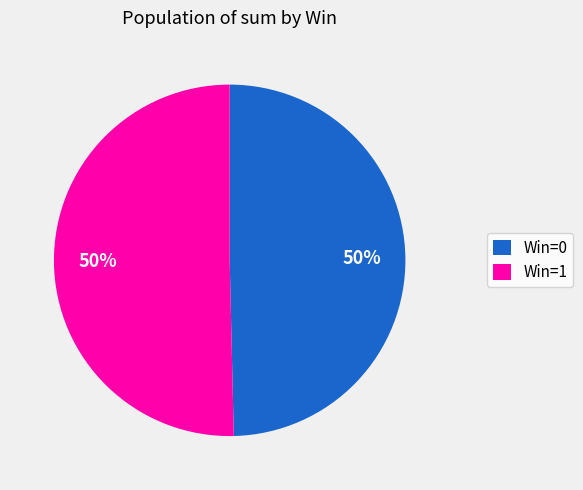

Do Win=0 and Win=1 together represent more than half of the pie?

Yes